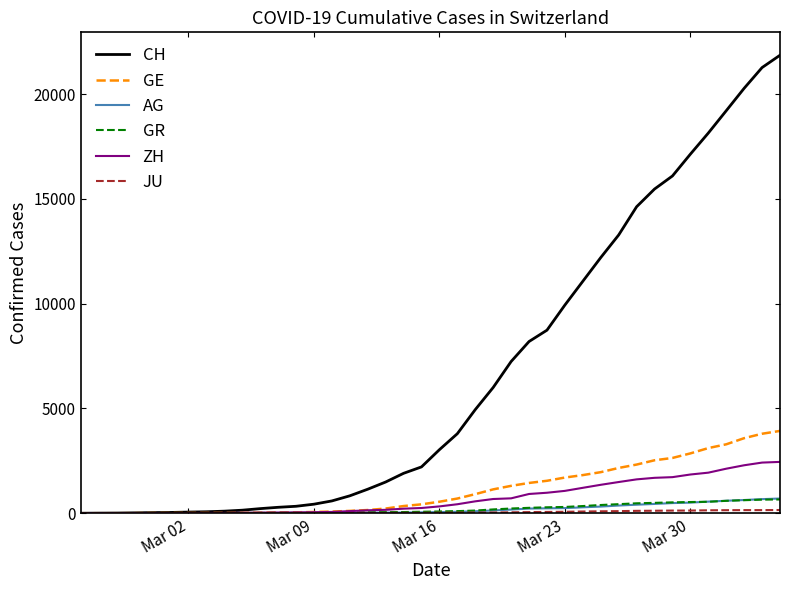

At how many categories does at least one series exceed 10245?

12